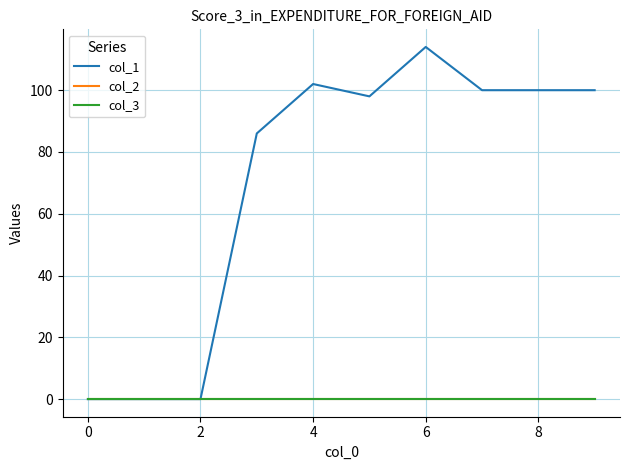

Is this an area chart (filled region under the line)?

No